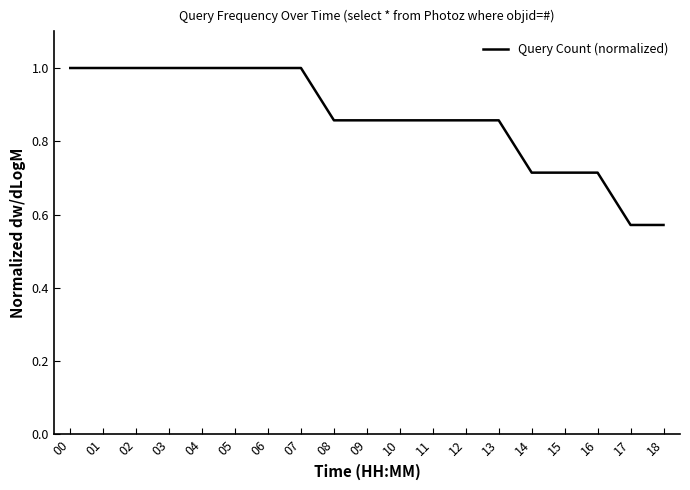

Between 14 and 07, which is larger?

07